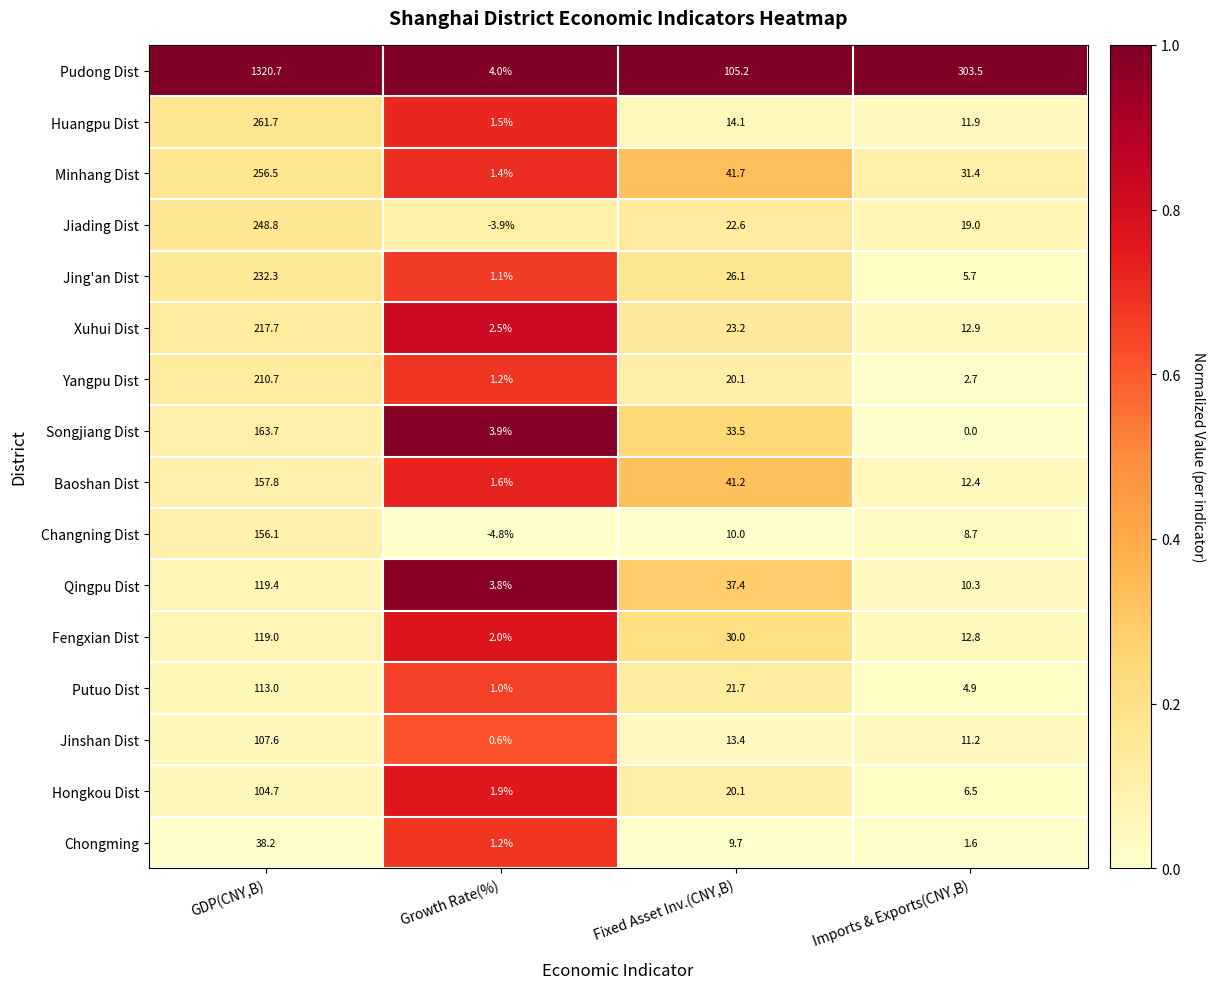

How many distinct data groups are displayed?

16